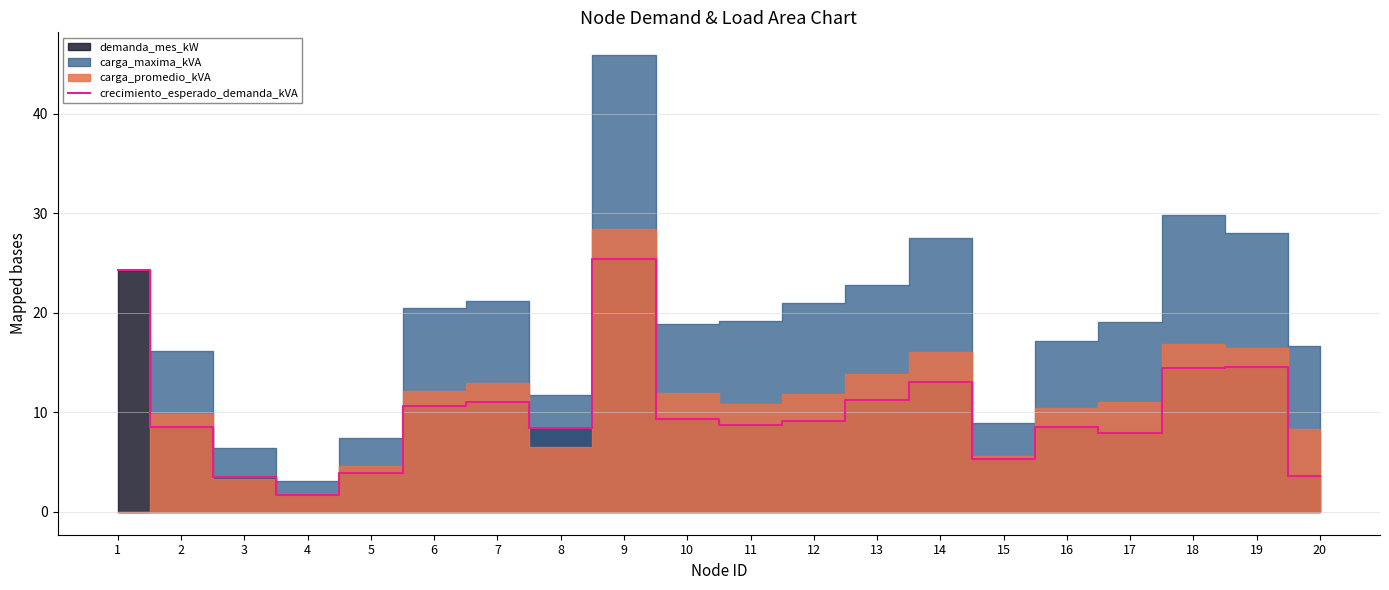

How many lines are shown in the chart?

1